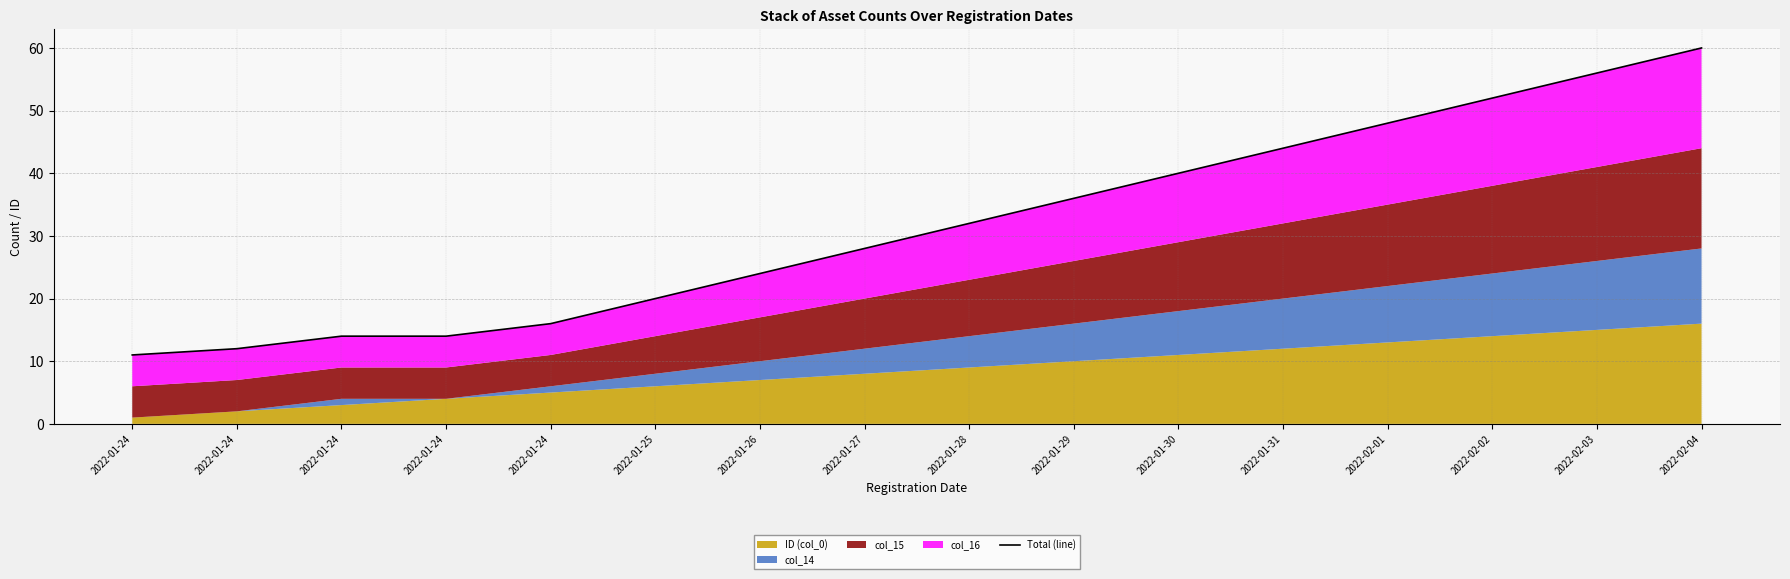

Rank the categories by value from lowest to highest.

2022-01-24, 2022-01-24, 2022-01-24, 2022-01-24, 2022-01-24, 2022-01-25, 2022-01-26, 2022-01-27, 2022-01-28, 2022-01-29, 2022-01-30, 2022-01-31, 2022-02-01, 2022-02-02, 2022-02-03, 2022-02-04